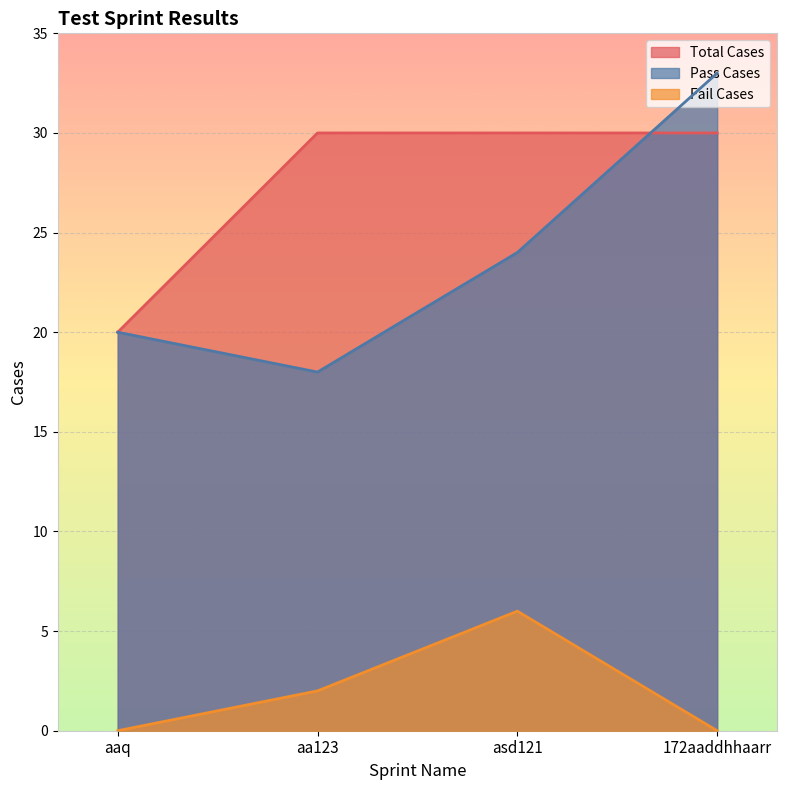

What is the value of the Total Cases point at the 4th from the left?

30